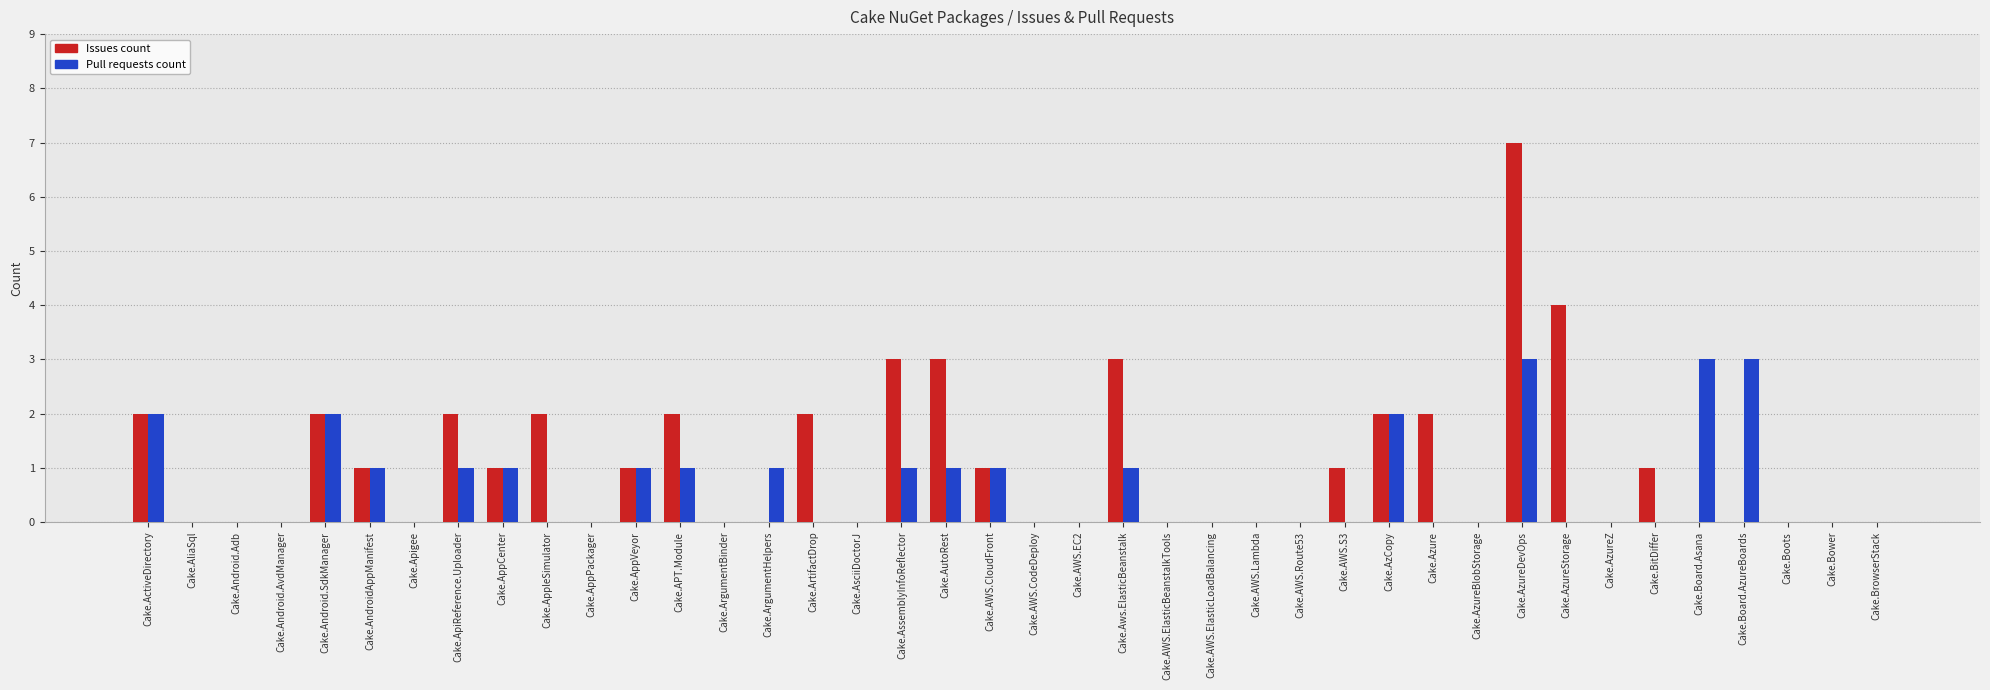

Which category has the highest value in the Issues count series?

Cake.AzureDevOps